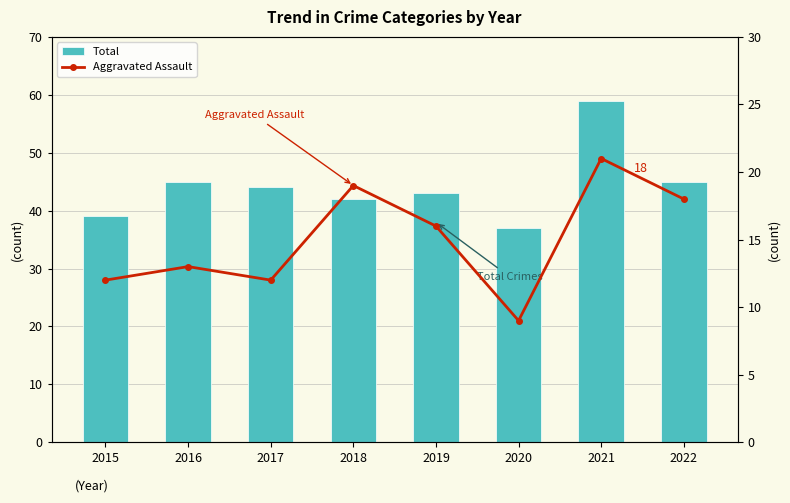

Which series has the widest spread of values?

Total